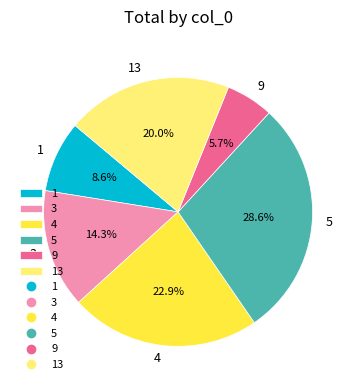

Rank the categories by value from highest to lowest.

5, 4, 13, 3, 1, 9